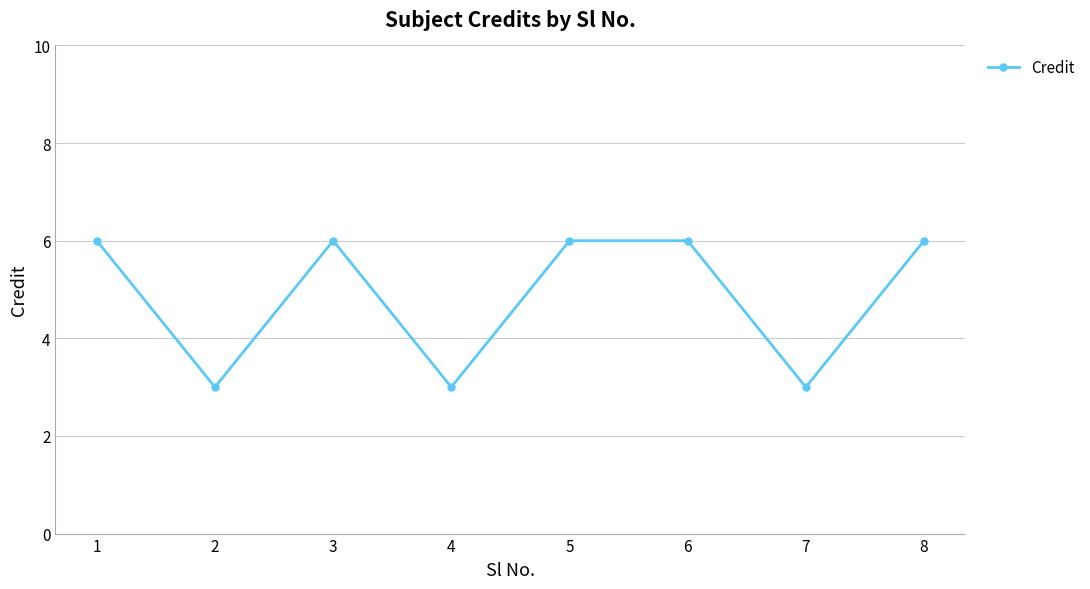

How many lines are shown in the chart?

1